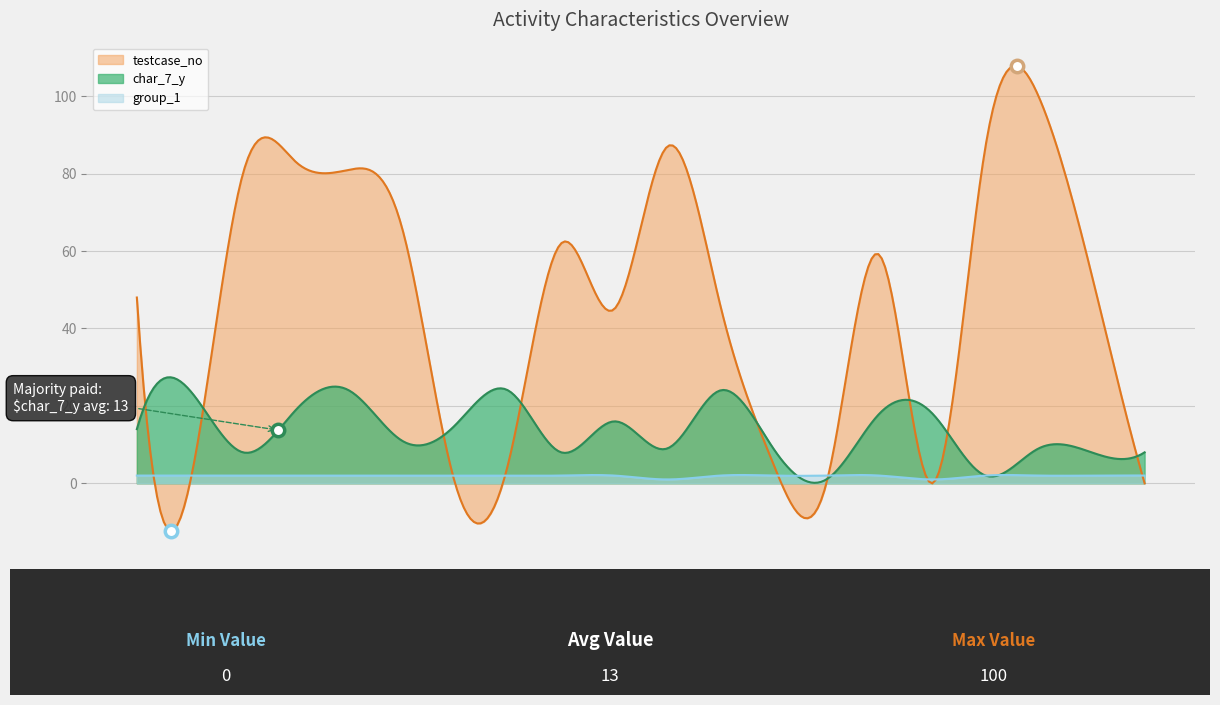

What is the total value across all series at 13?

3